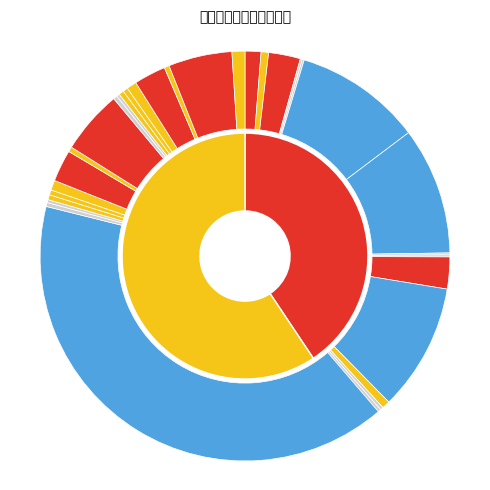

To the nearest percent, what percentage of the pie is updReqBusNo?

3%